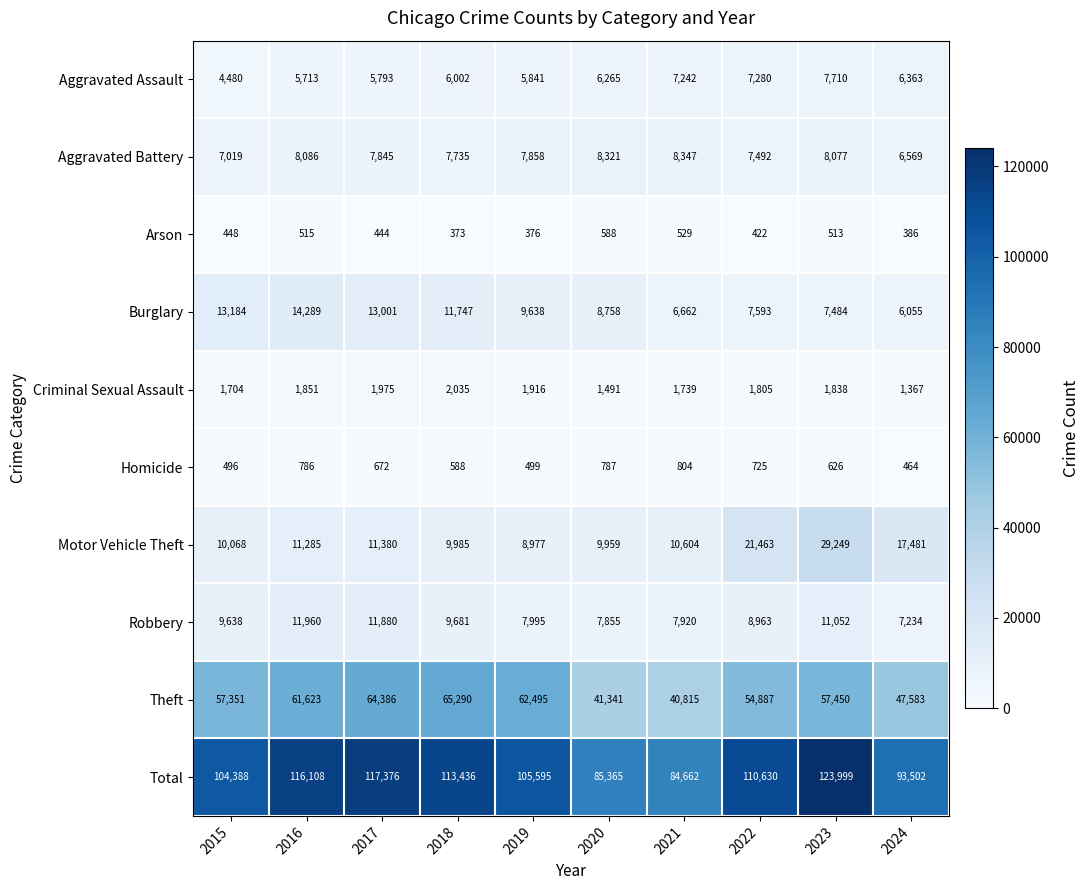

Which series has the widest spread of values?

Total